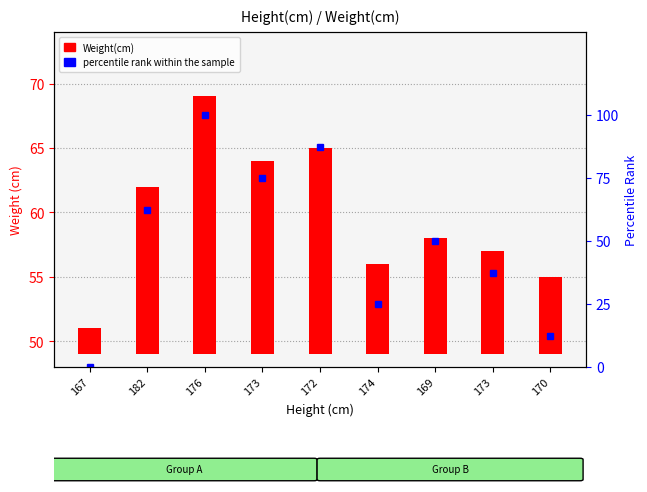

At how many categories does at least one series exceed 89?

1